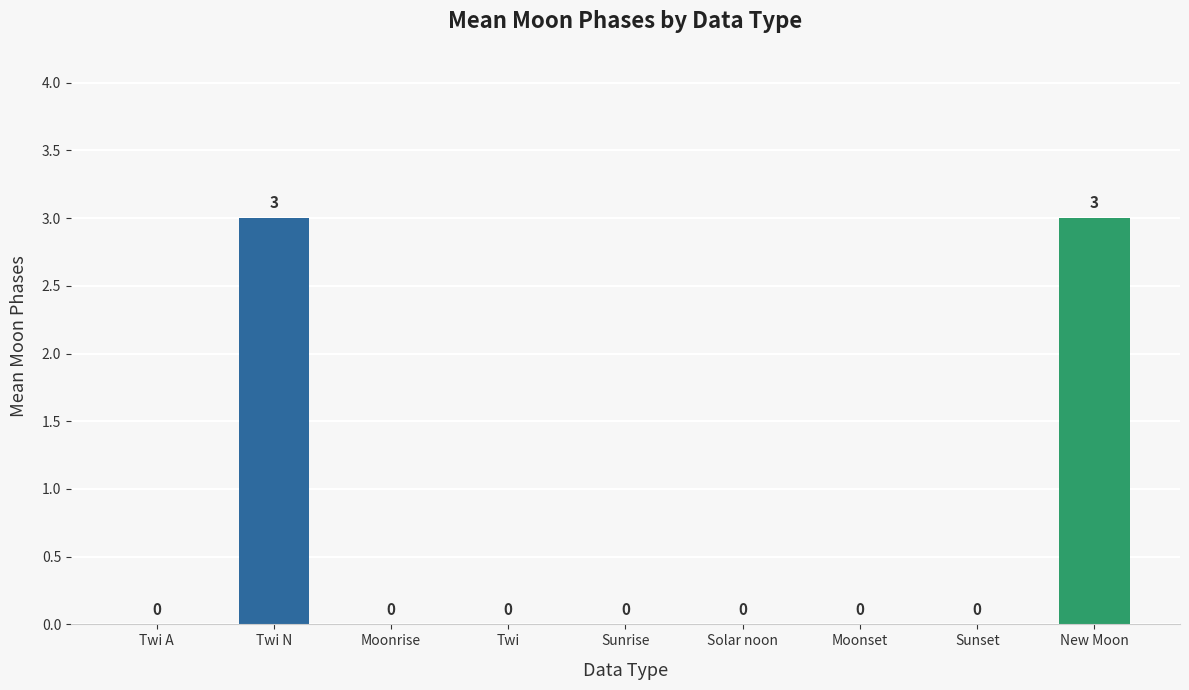

Are the bars horizontal?

No